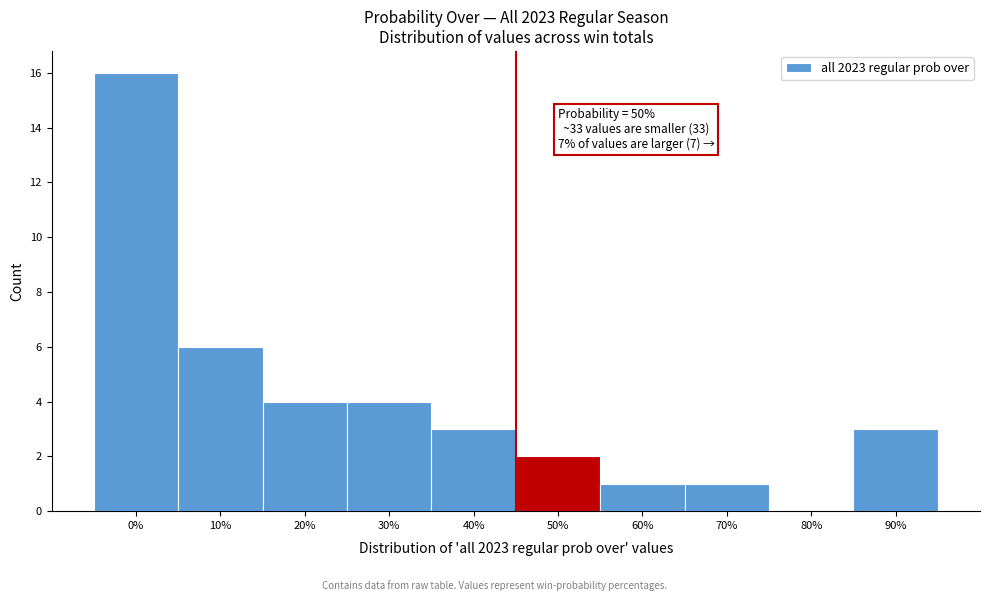

Reading left to right, what are all the values shown in this chart?

0%=16	10%=6	20%=4	30%=4	40%=3	50%=2	60%=1	70%=1	80%=0	90%=3